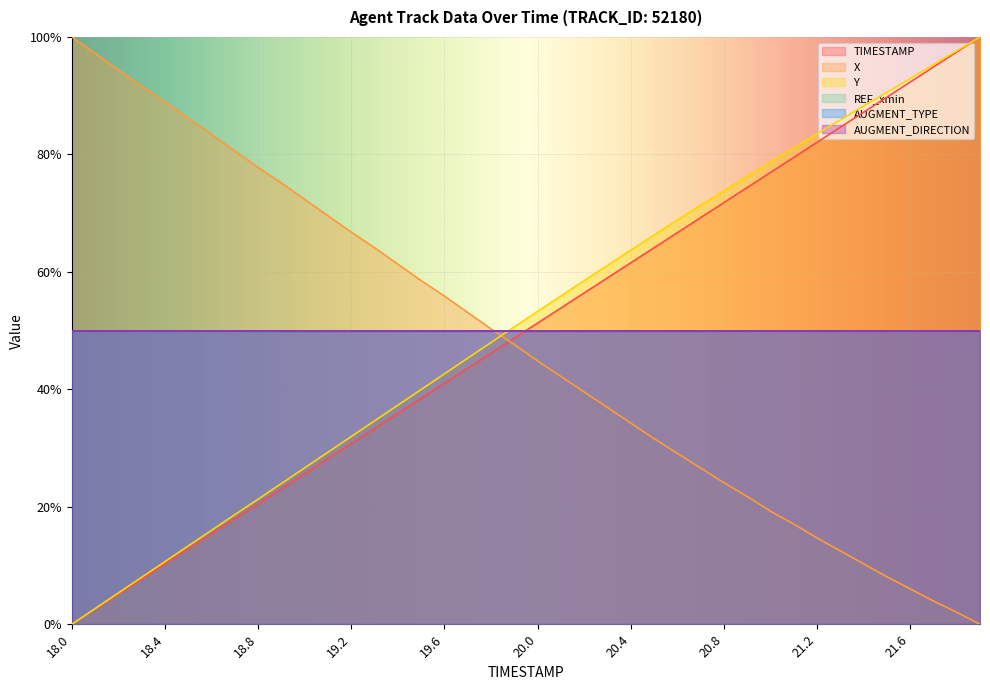

Rank the series by their average value, from lowest to highest.

X, TIMESTAMP, Y